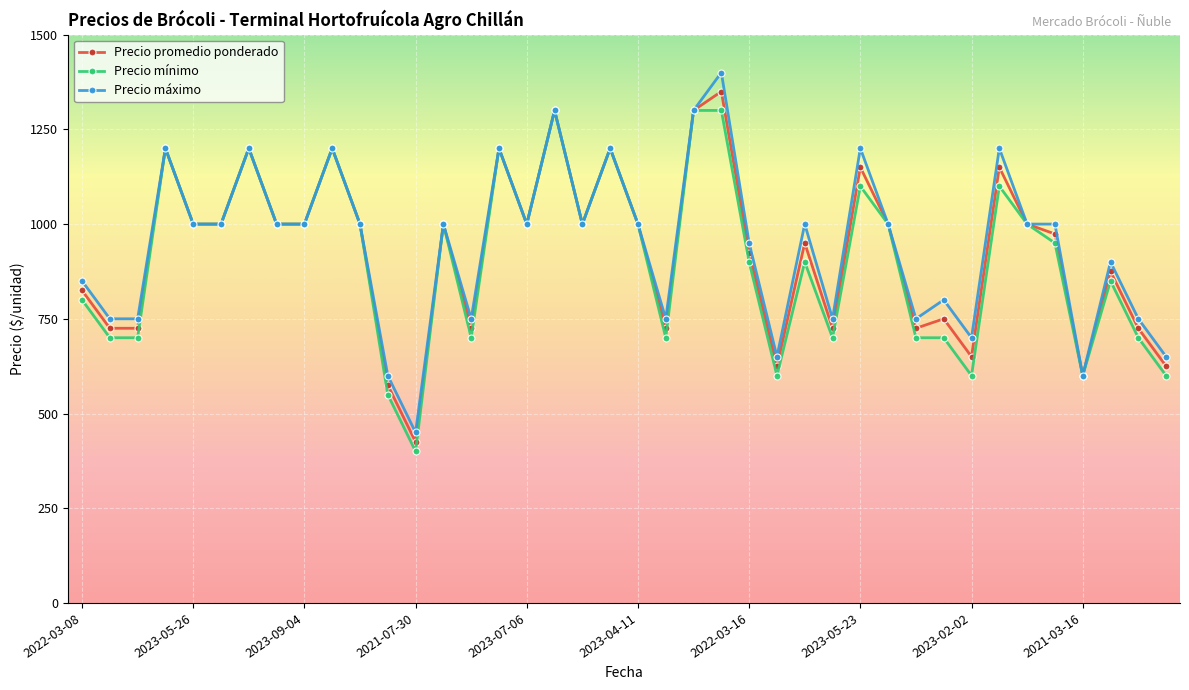

What is the value of the Precio promedio ponderado point at the 28th from the left?

725